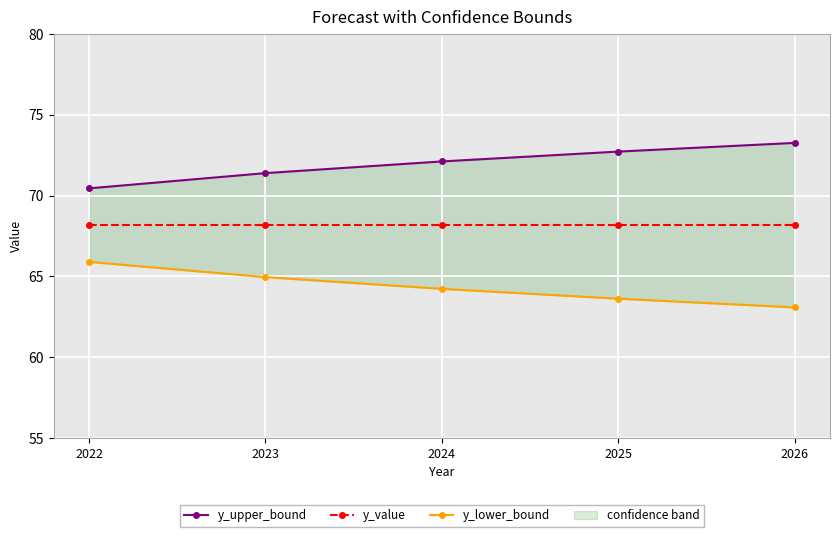

True or false: y_upper_bound and y_lower_bound cross at least once.

False